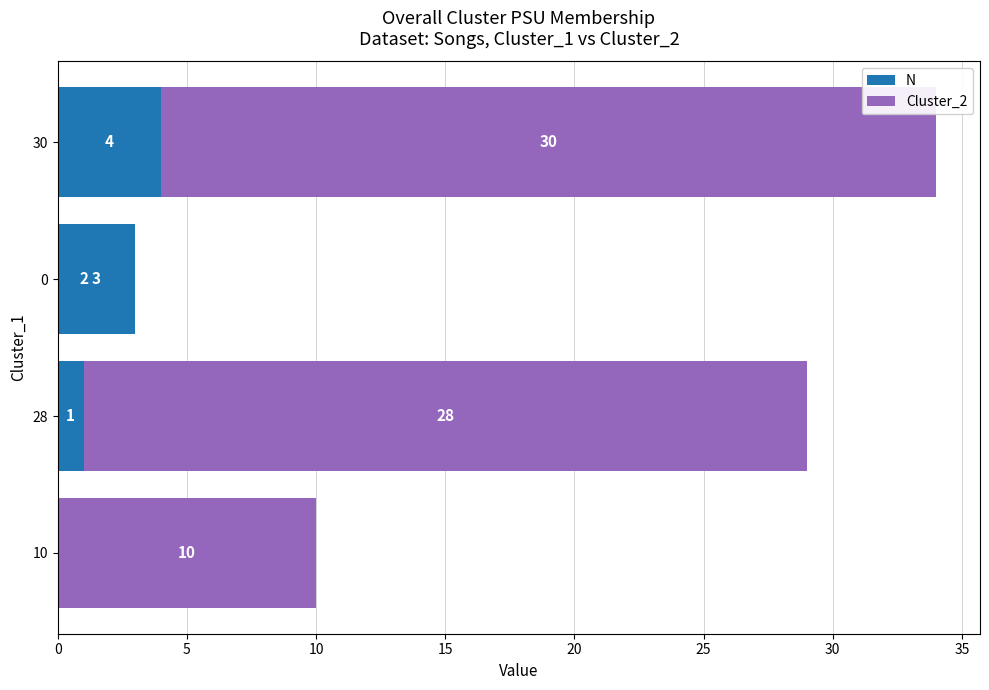

Between 28 and 30, which series saw the biggest shift?

N